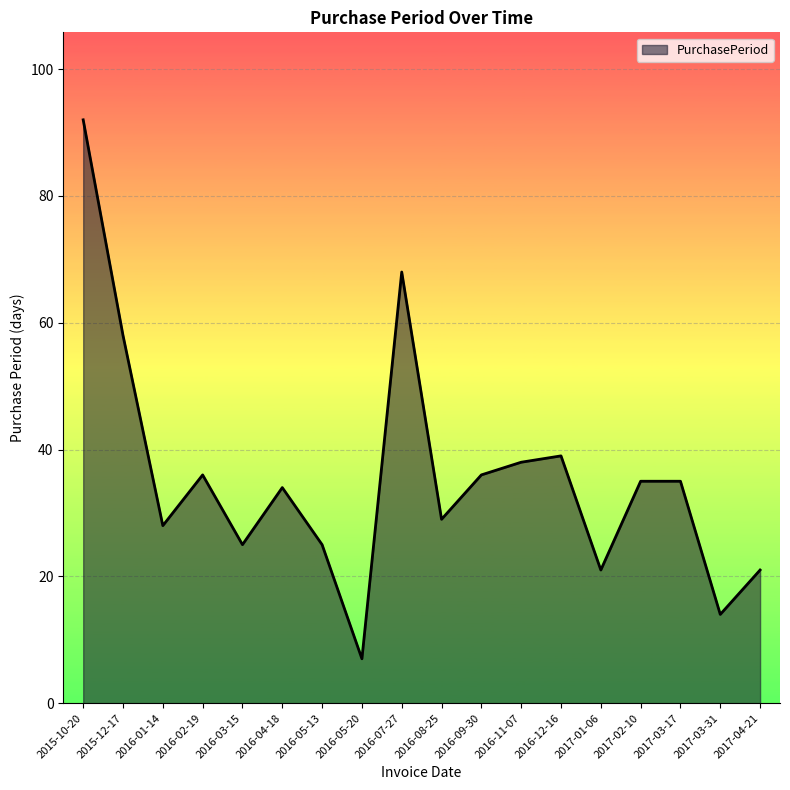

Reading right to left, what are all the values shown in this chart?

2017-04-21=21	2017-03-31=14	2017-03-17=35	2017-02-10=35	2017-01-06=21	2016-12-16=39	2016-11-07=38	2016-09-30=36	2016-08-25=29	2016-07-27=68	2016-05-20=7	2016-05-13=25	2016-04-18=34	2016-03-15=25	2016-02-19=36	2016-01-14=28	2015-12-17=58	2015-10-20=92